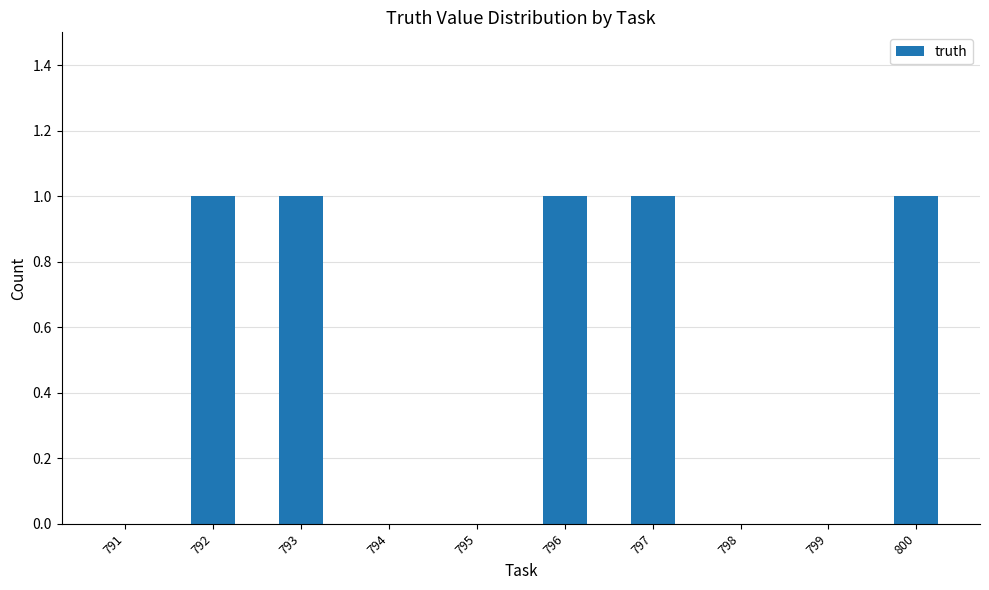

What is the greatest value displayed?

1